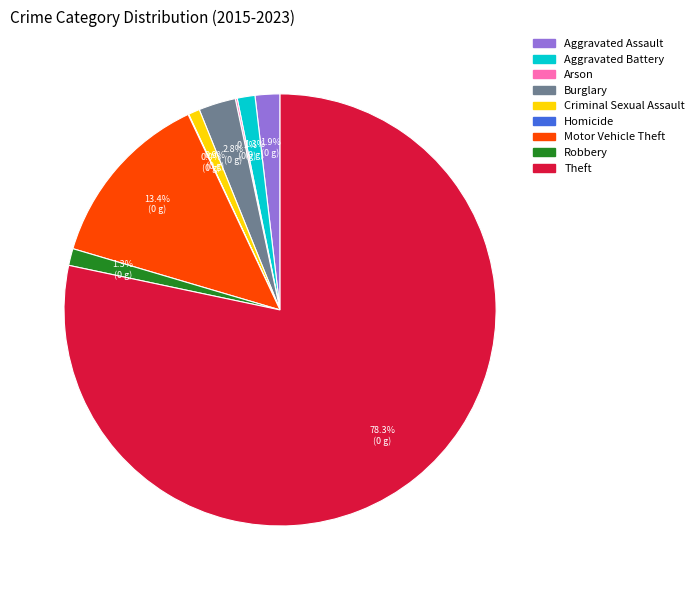

True or false: Theft accounts for 78% of the total.

True